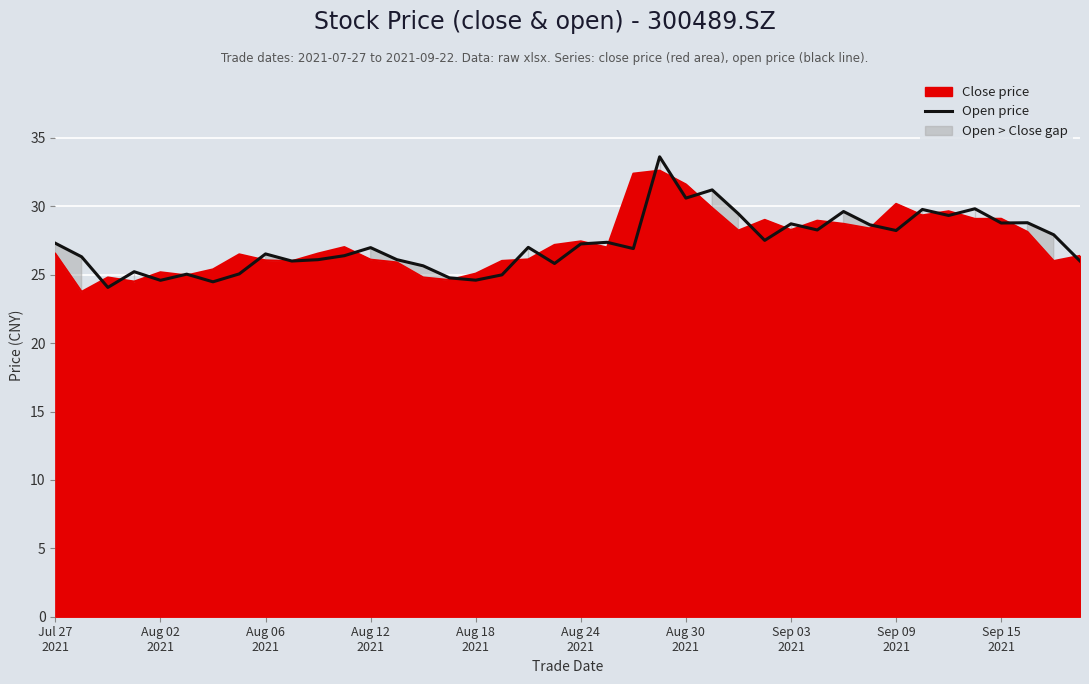

How many values are below 27?

20